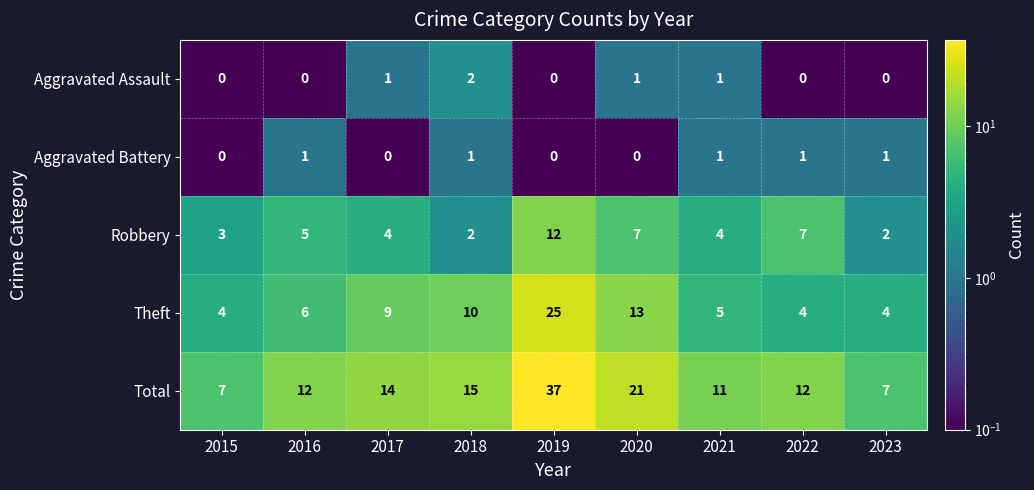

At which category is the sum across all series the highest?

2019